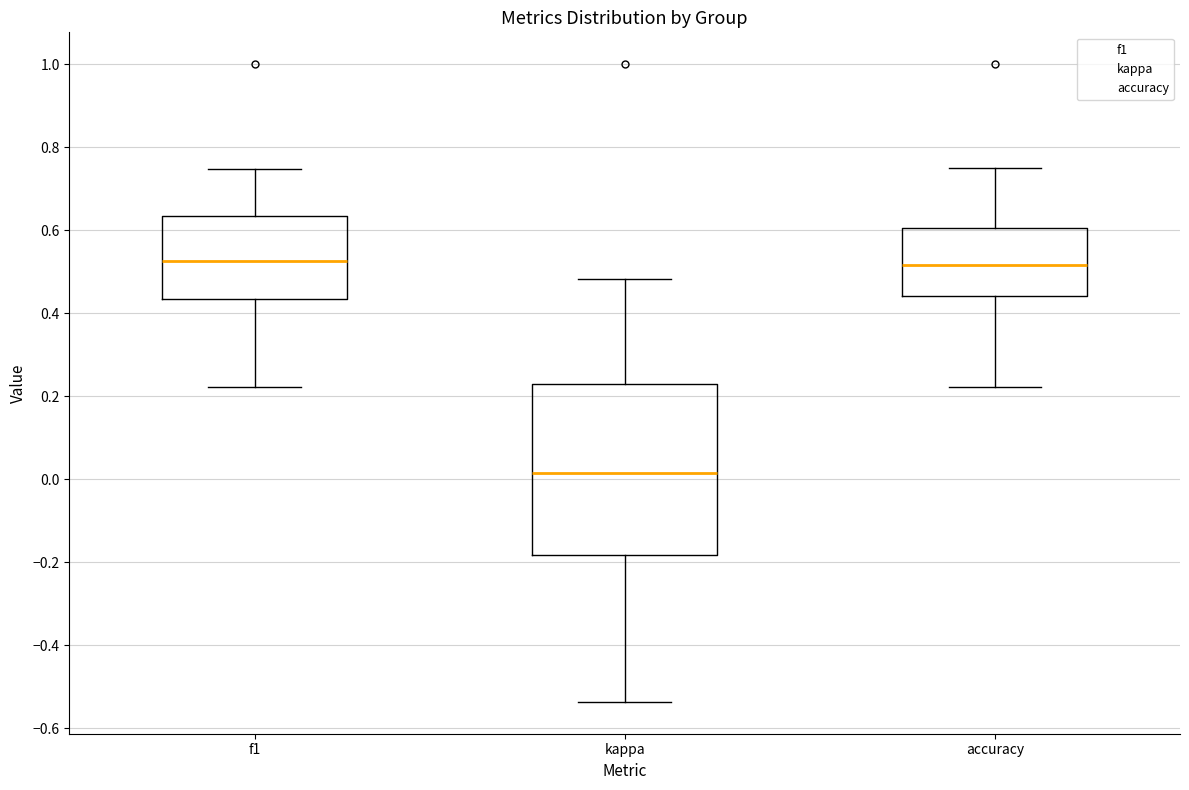

Which box's median line is the lowest?

kappa